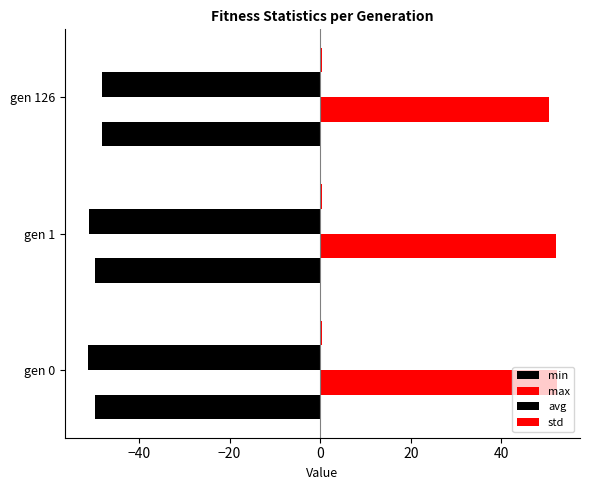

Count the number of data series in this chart.

4